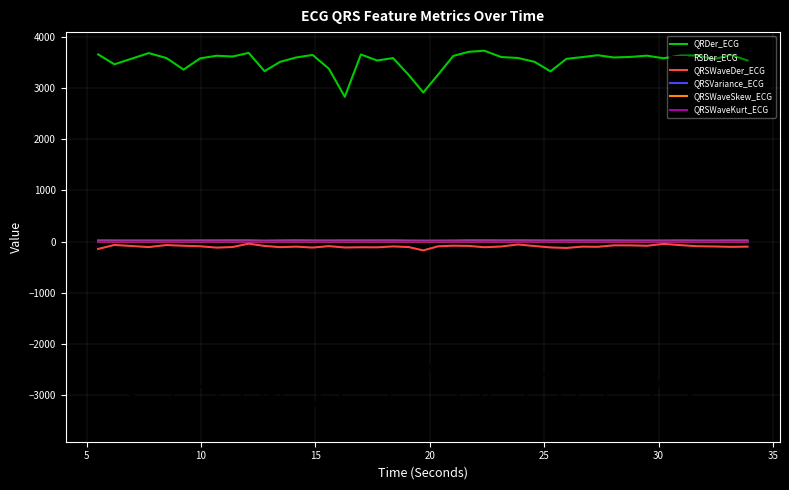

How many lines are shown in the chart?

6